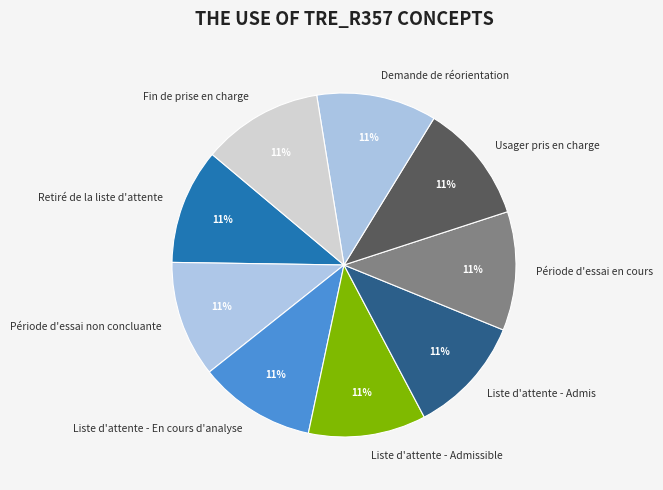

How many slices are in this pie chart?

9